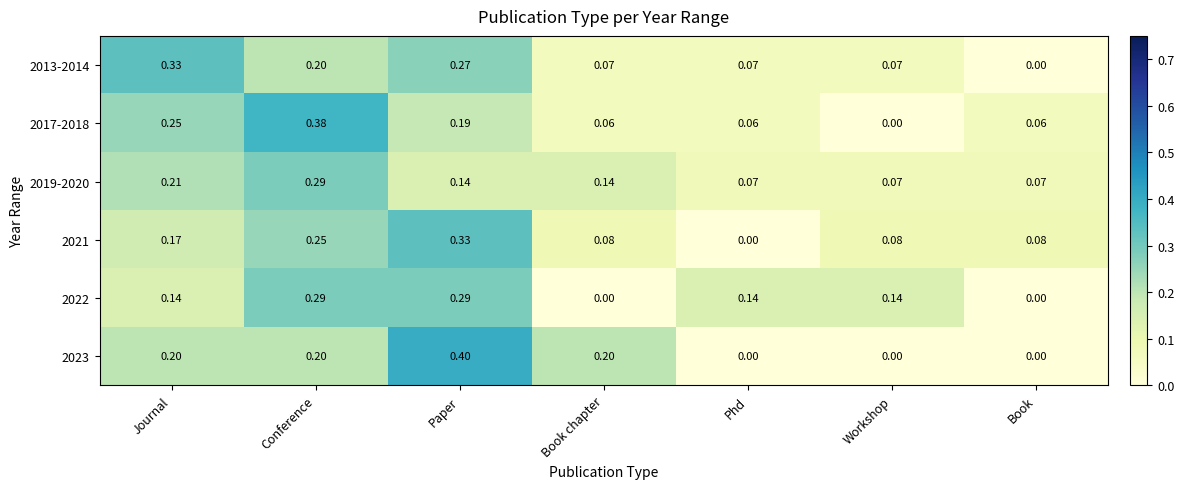

At how many categories does at least one series exceed 0?

7